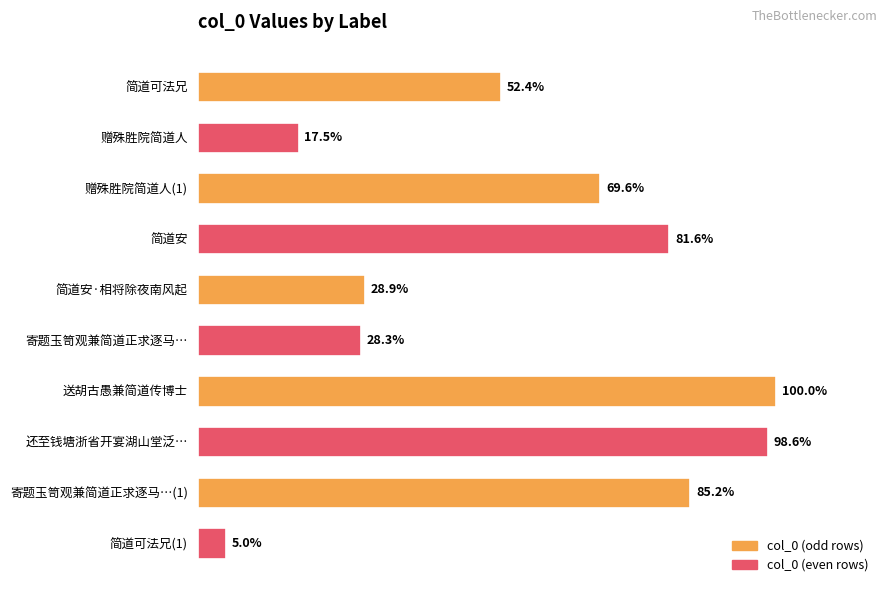

Does the chart contain any negative values?

No